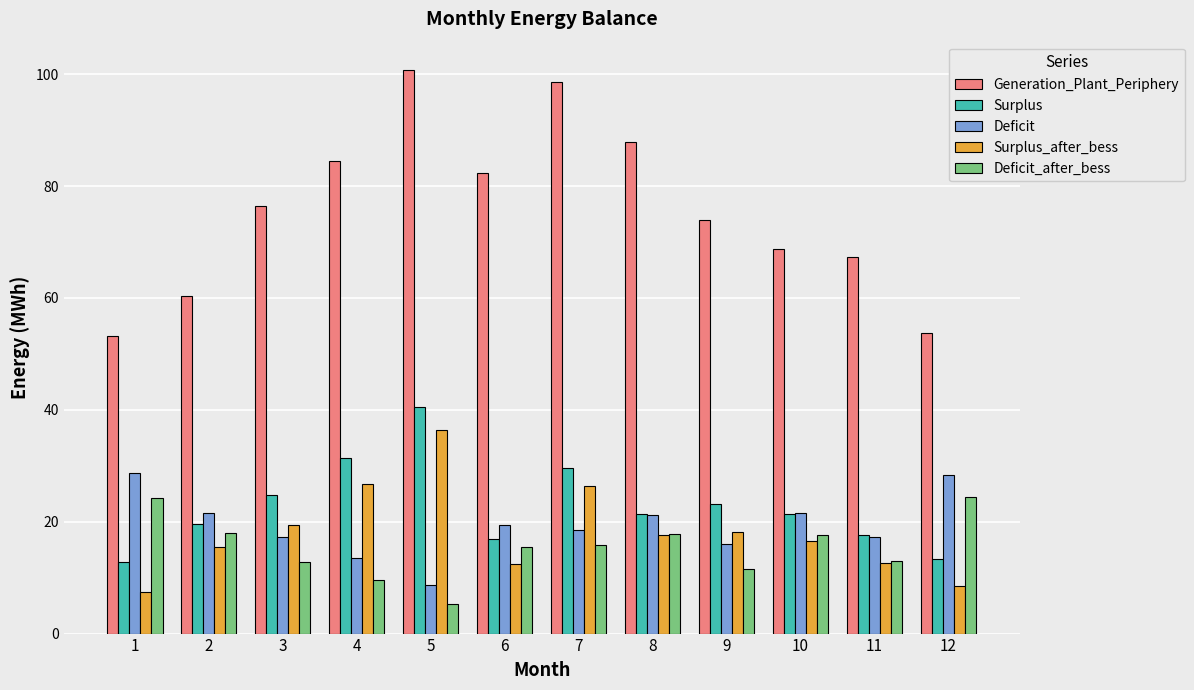

Is it true that Surplus equals 19.6 at 4?

False